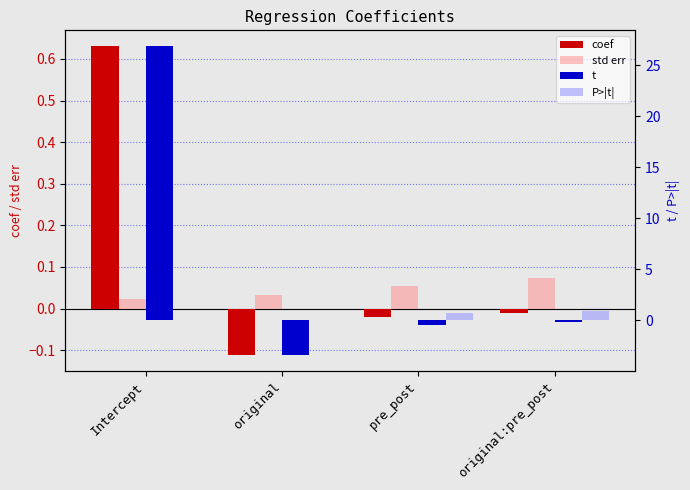

Read the t value at Intercept.

26.9